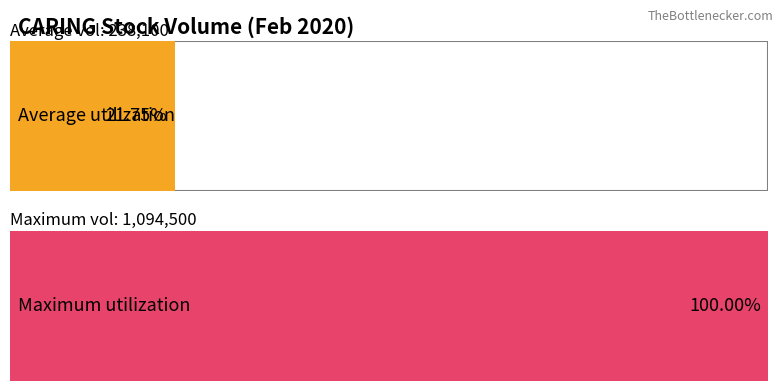

Are the bars grouped side by side (vs. stacked)?

No